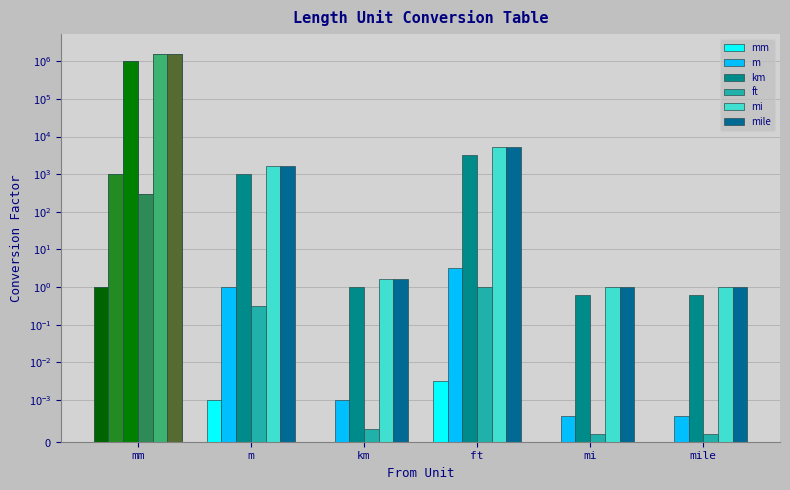

How many data points does each series have?

6